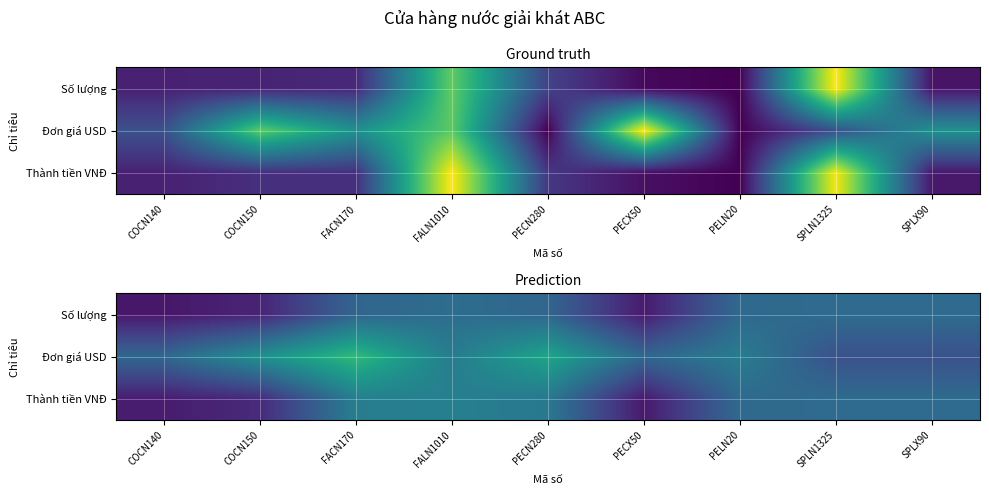

Which label corresponds to the smallest value in the chart?

COCN140